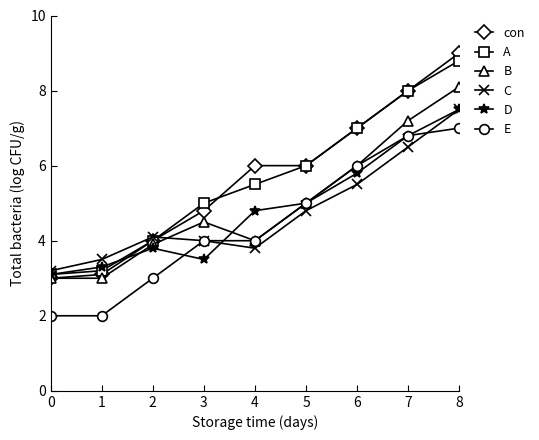

Is the value of B at 2 greater than the value of E at 1?

Yes